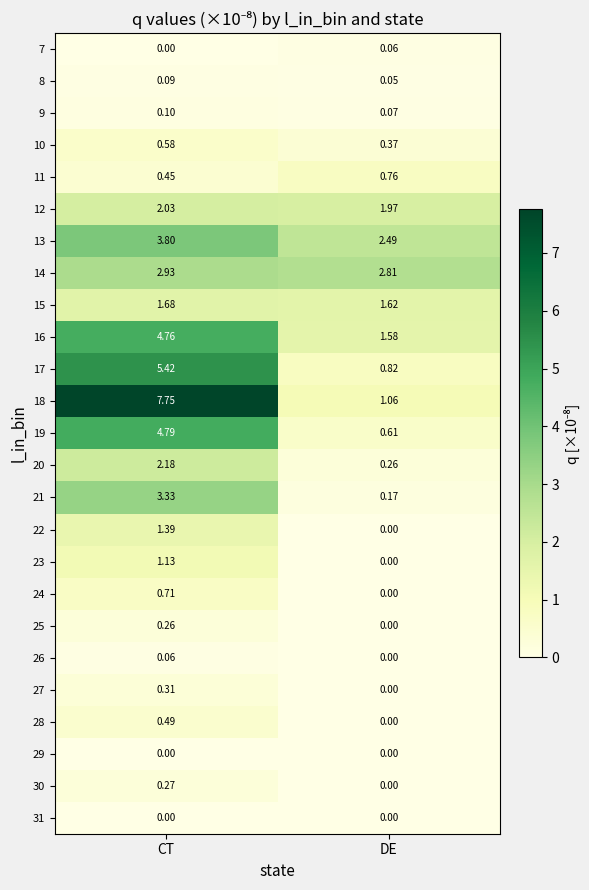

Which category has the highest value across all series?

CT